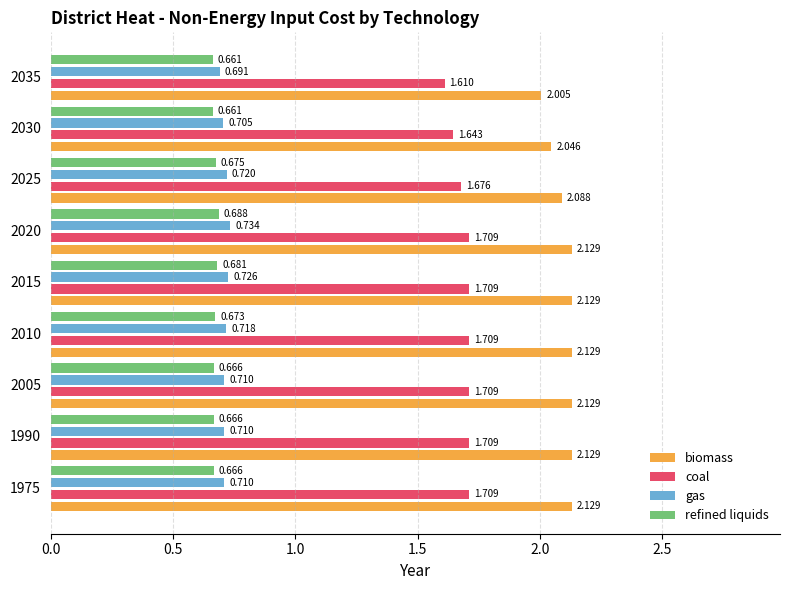

Is the value of biomass at 2025 greater than the value of refined liquids at 2035?

Yes